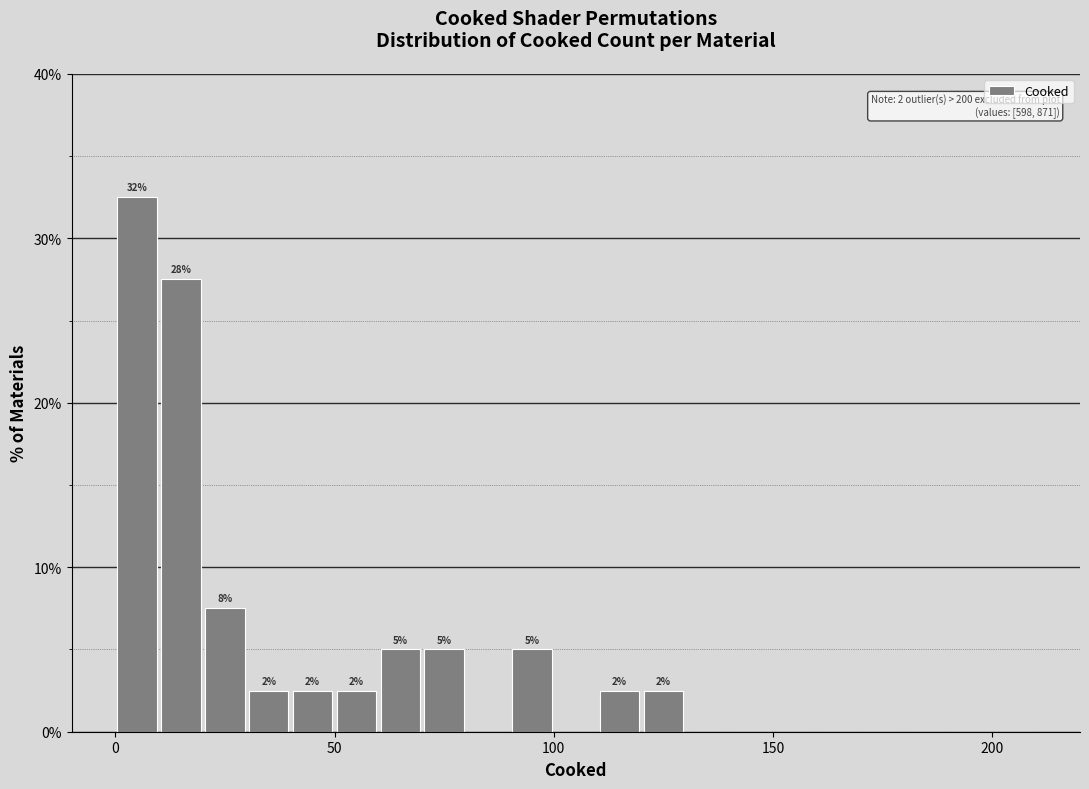

Read against the x-axis, roughly where is the centre of the tallest bar?

5